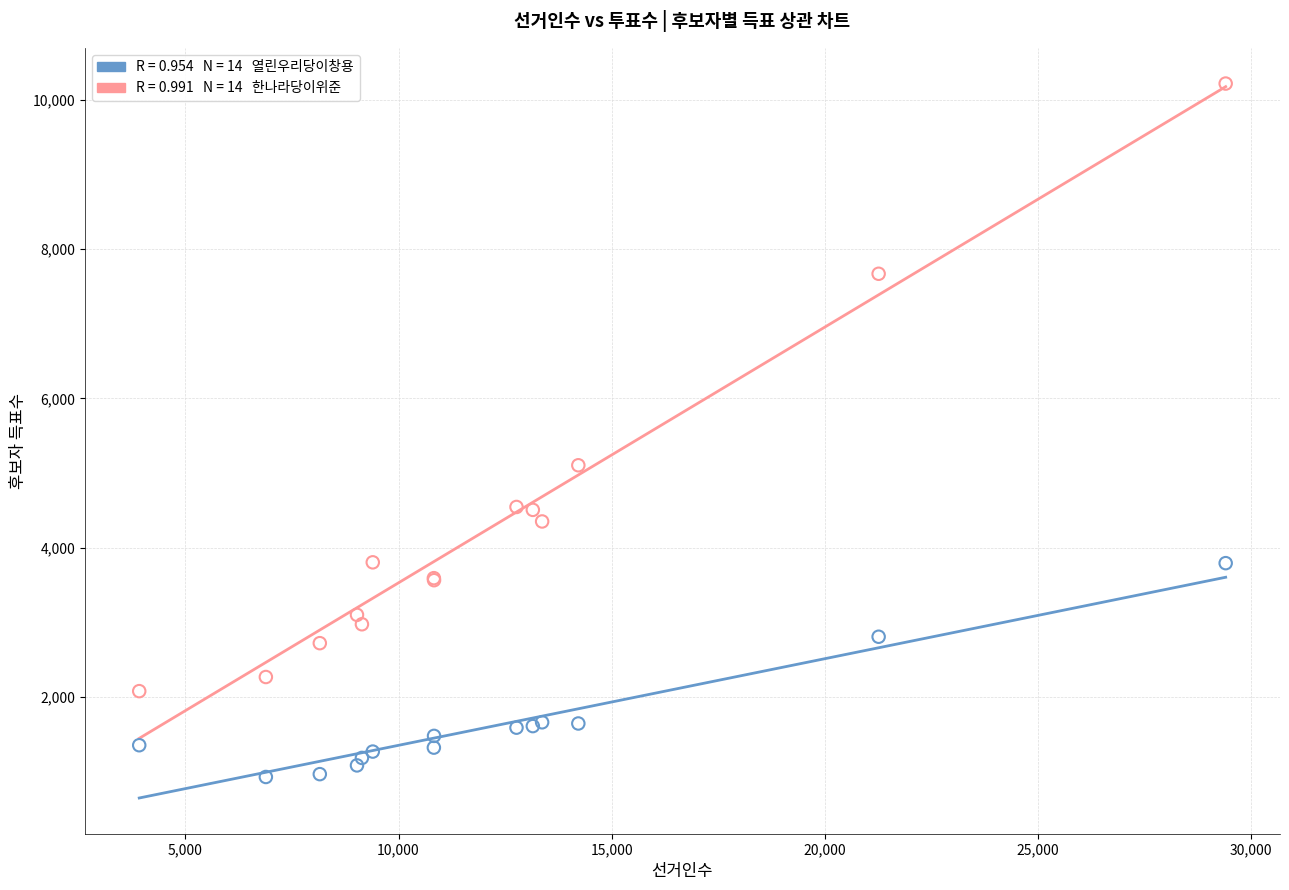

Across all series, what Y value is closest to 5573?

5105